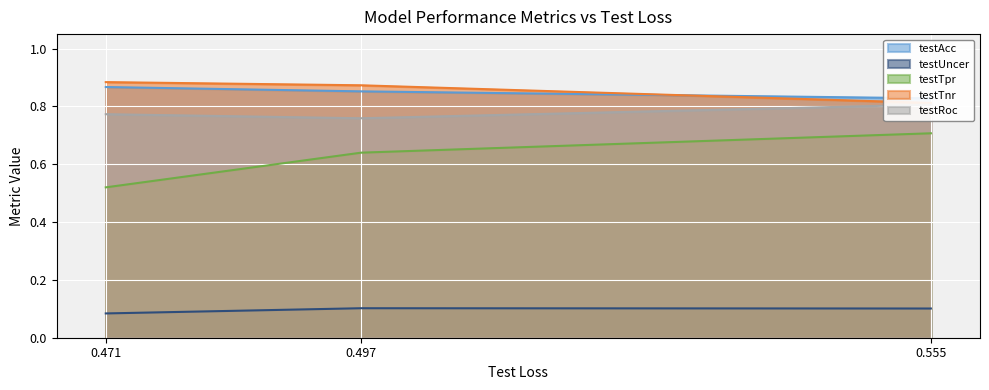

What value does the testTpr series have at 0.555?

0.7